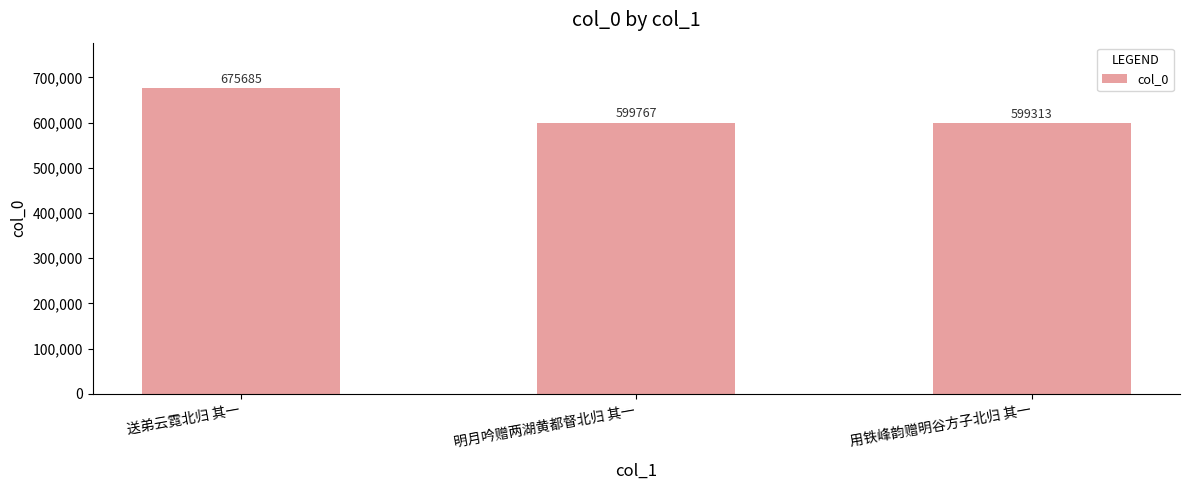

The value at 明月吟赠两湖黄都督北归 其一 is 292355. True or false?

False